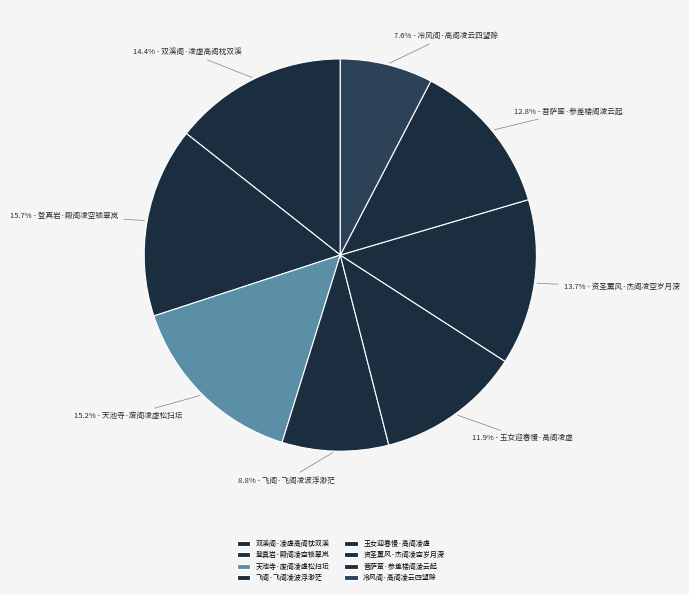

Count the number of slices in the pie.

8